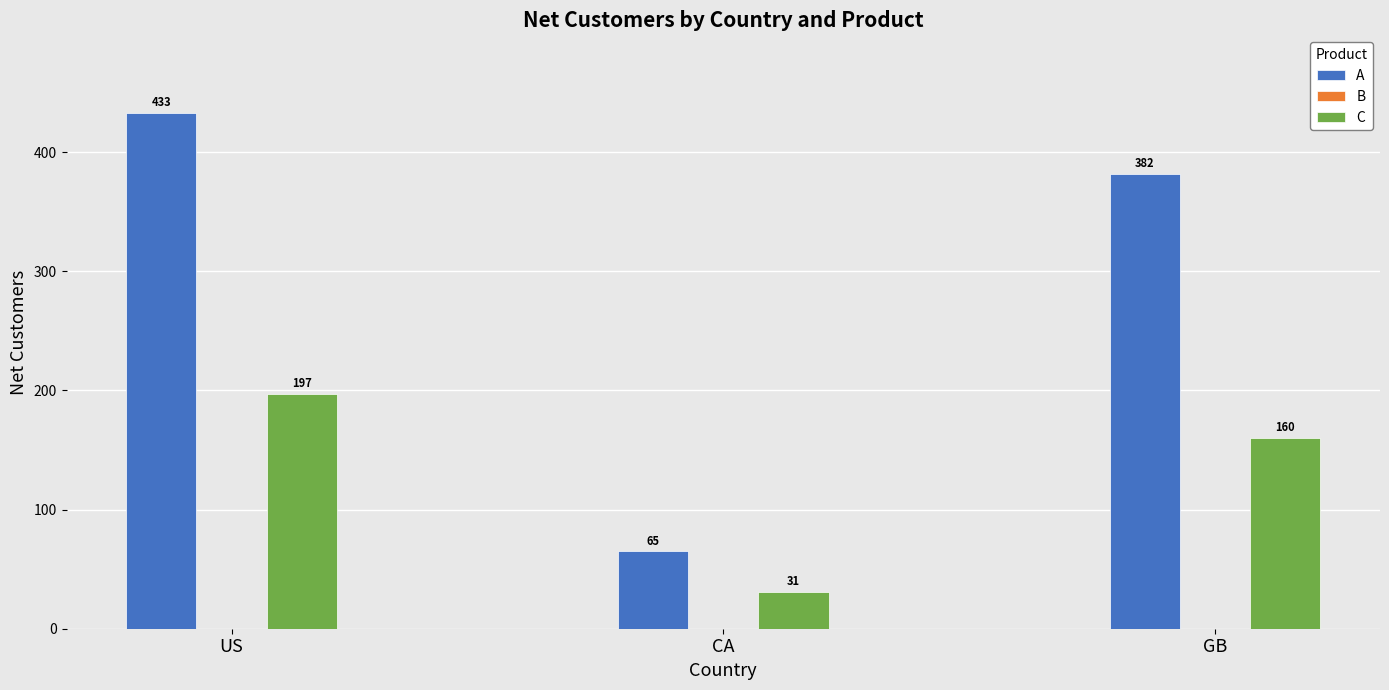

How many bars are there in total?

6